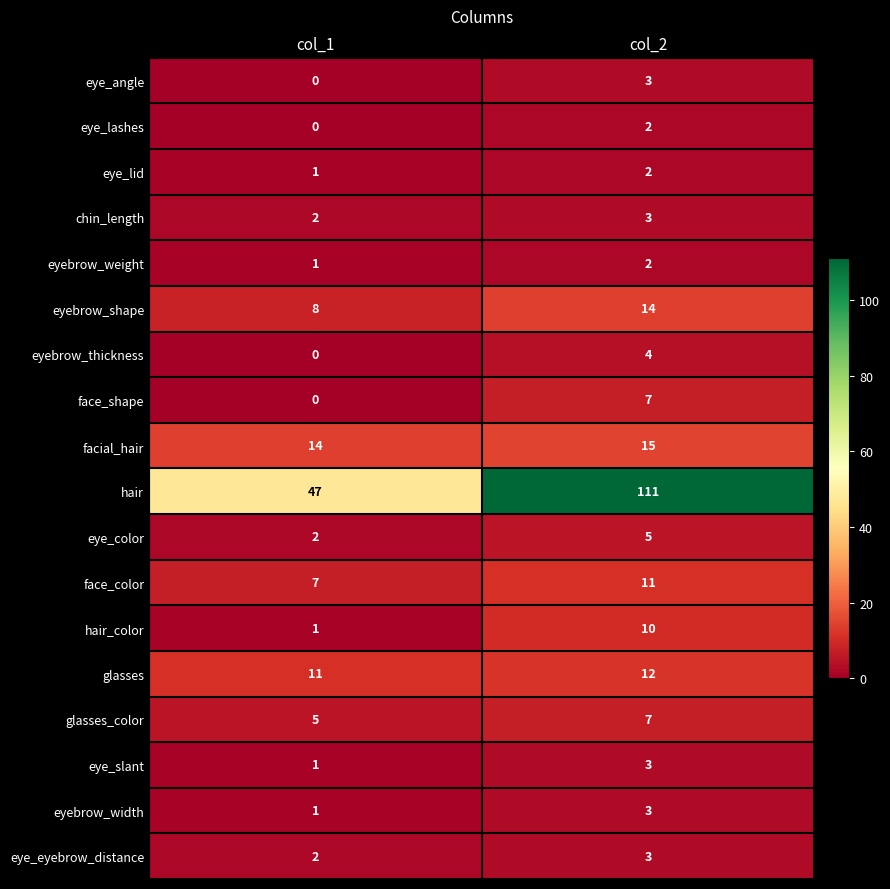

Which series has the widest spread of values?

hair